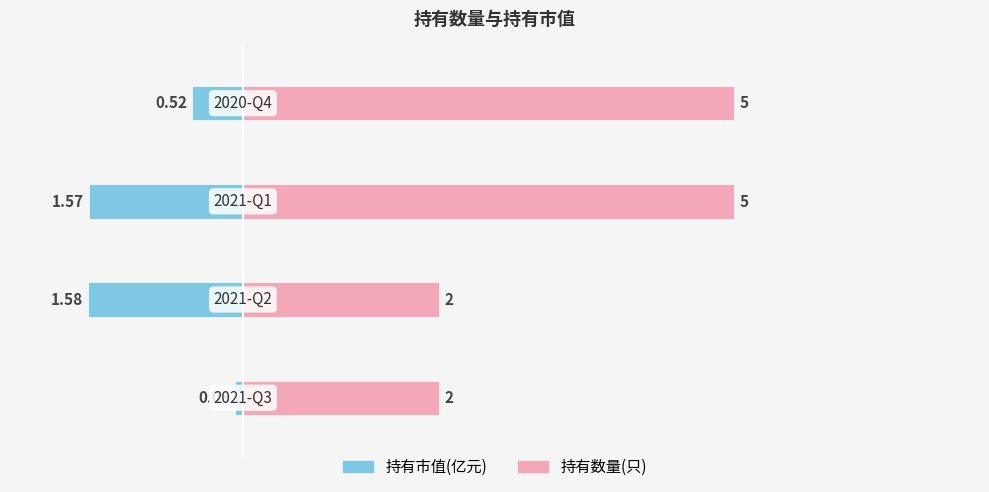

Are the bars grouped side by side (vs. stacked)?

Yes